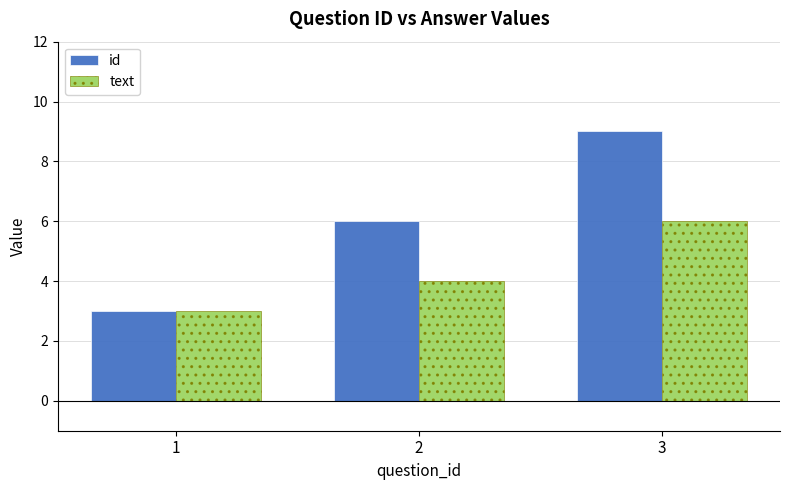

The text series shows 3 at 3. True or false?

False